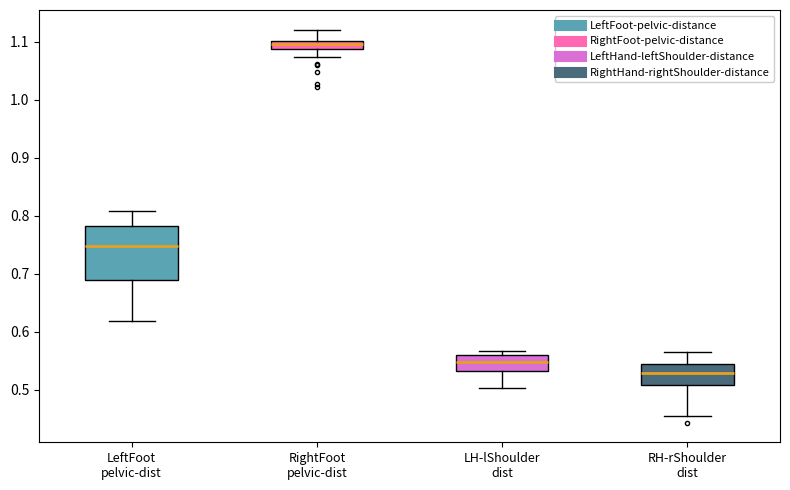

Which box has the highest median line?

RightFoot pelvic-dist